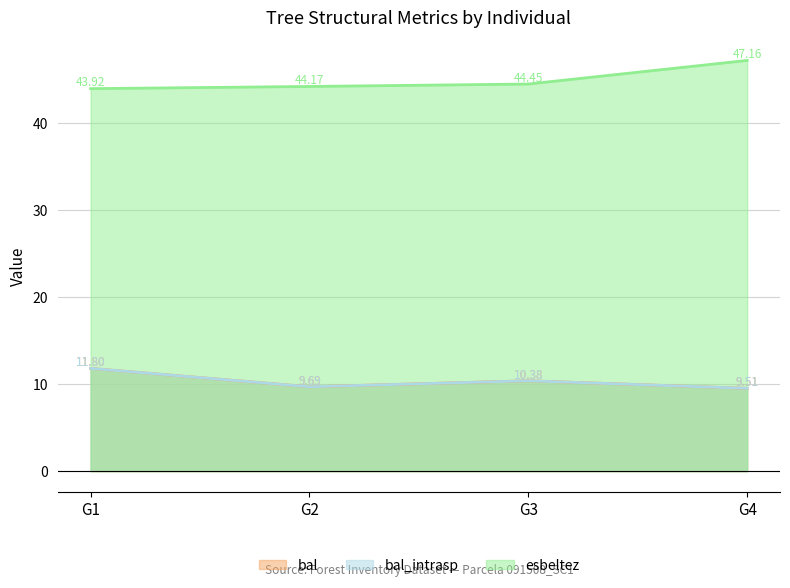

True or false: esbeltez and bal_intrasp intersect in this chart.

False